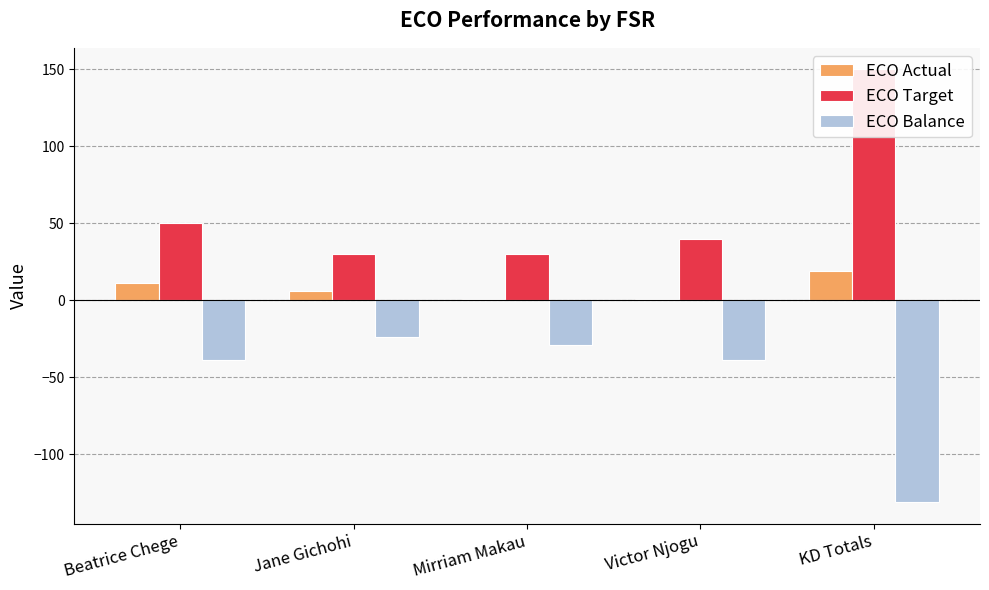

Which series has the widest spread of values?

ECO Target